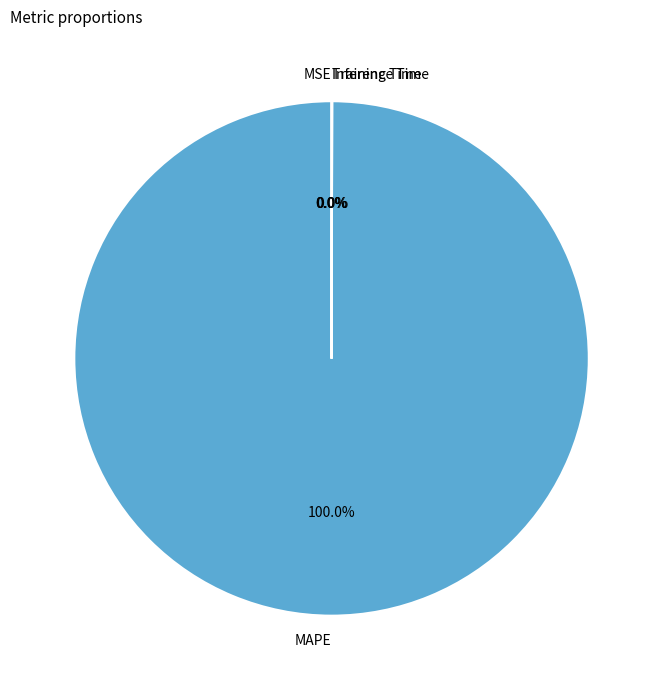

Does MAPE represent more than half of the total?

Yes